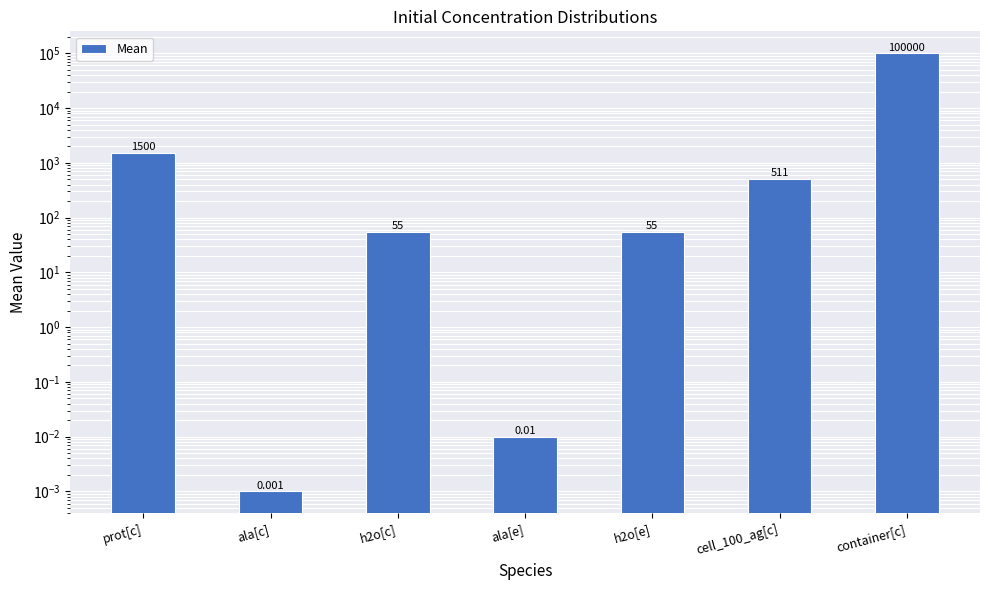

What is the difference between the maximum and minimum values?

100000.0